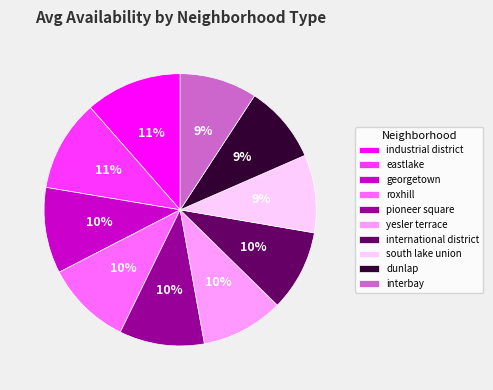

Which has a higher value, dunlap or pioneer square?

pioneer square